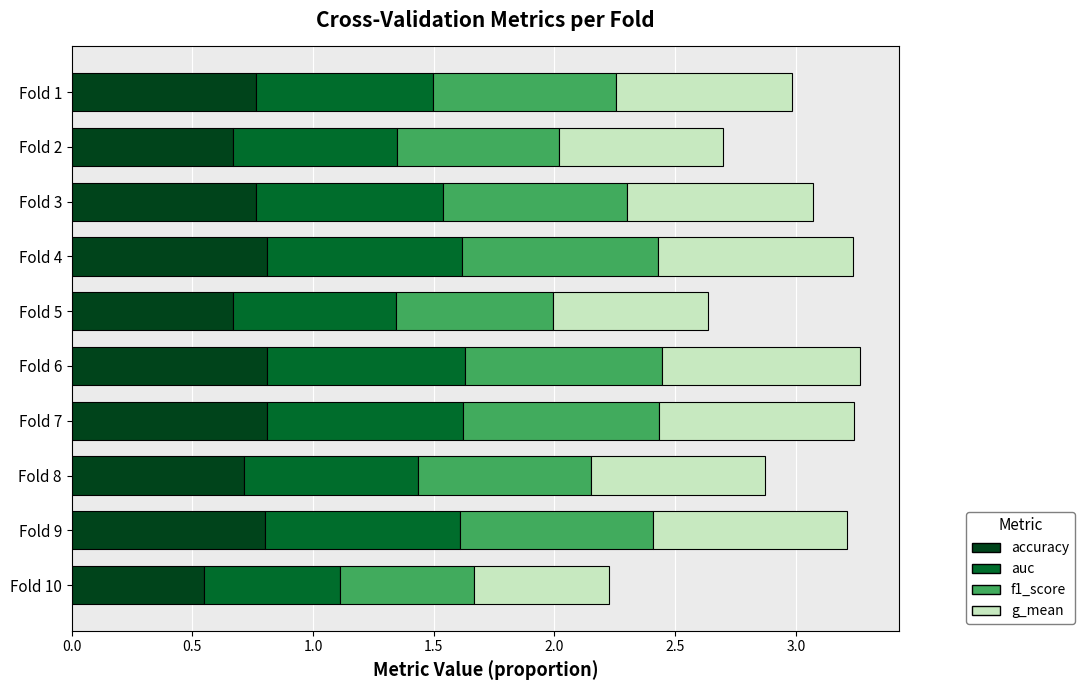

How many accuracy values are between 0 and 1?

10